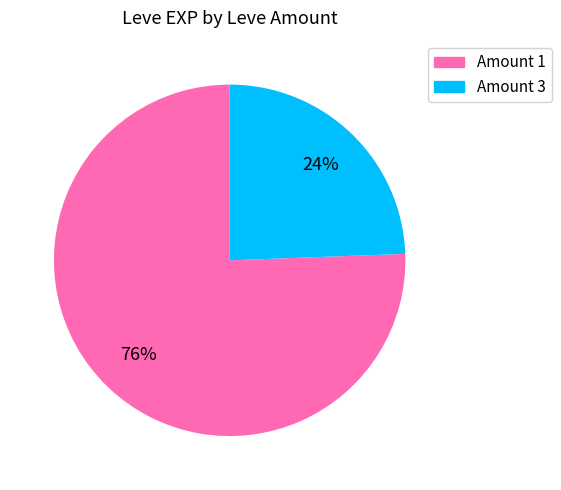

Is there a majority slice in this chart?

Yes